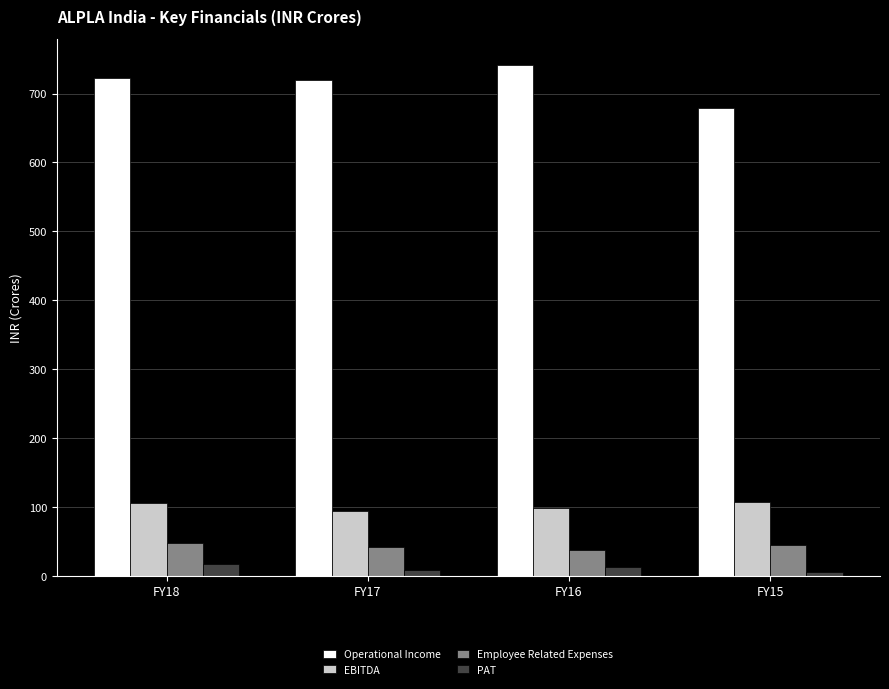

What is the difference between the maximum and minimum values in the Operational Income series?

62.6